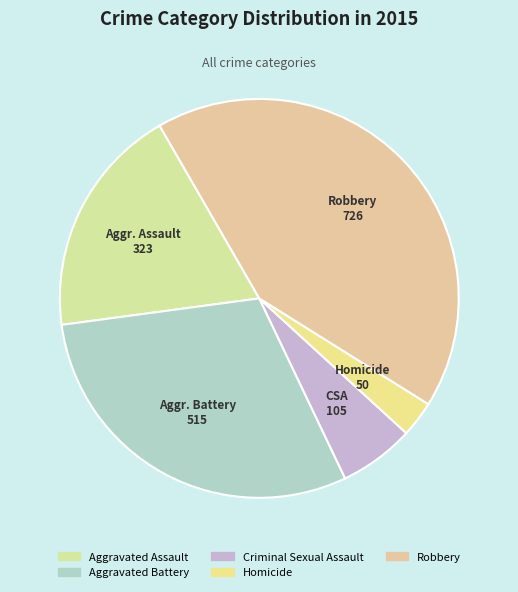

What percentage is NOT represented by Aggravated Assault?

81.2%